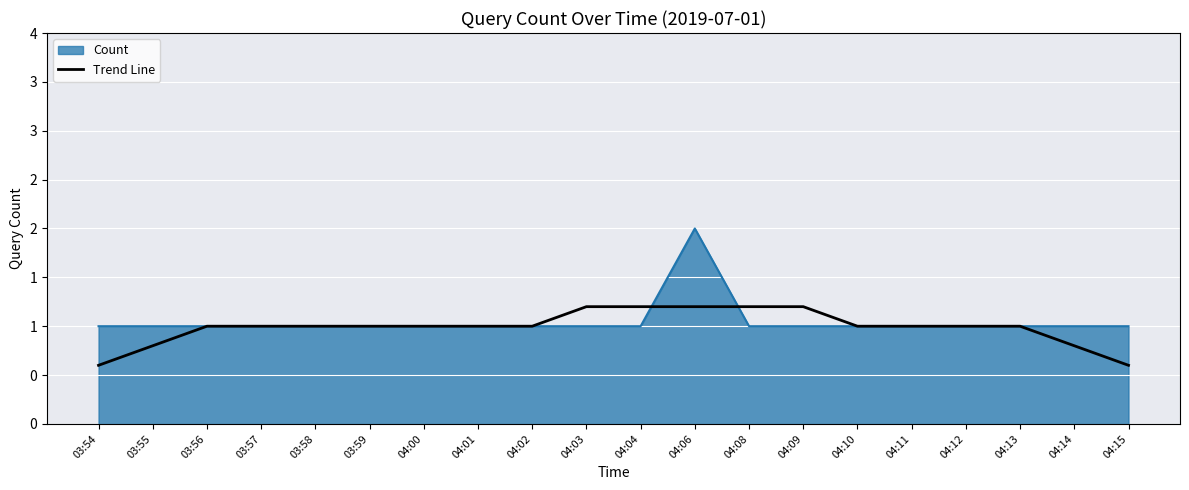

Is this an area chart (filled region under the line)?

Yes